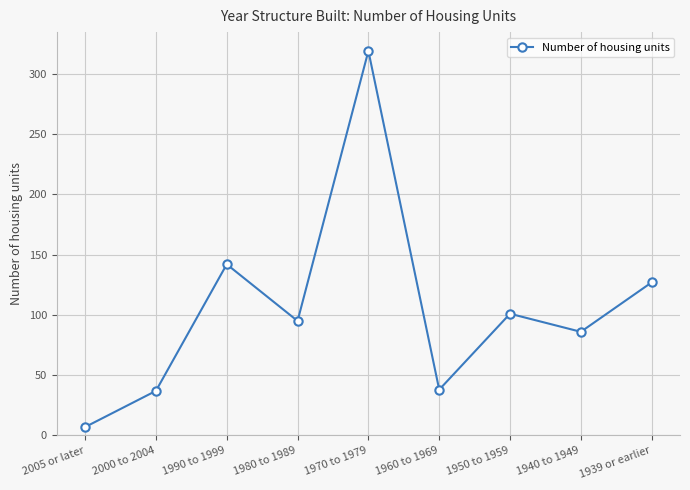

The value at 1960 to 1969 is 38. True or false?

True